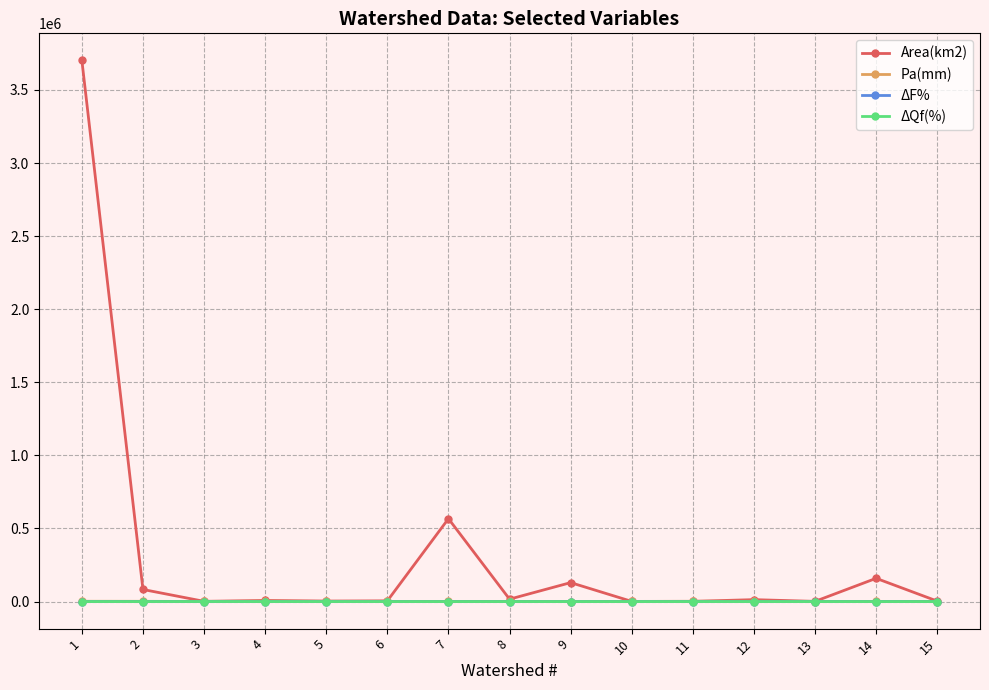

Which series has the widest spread of values?

Area(km2)